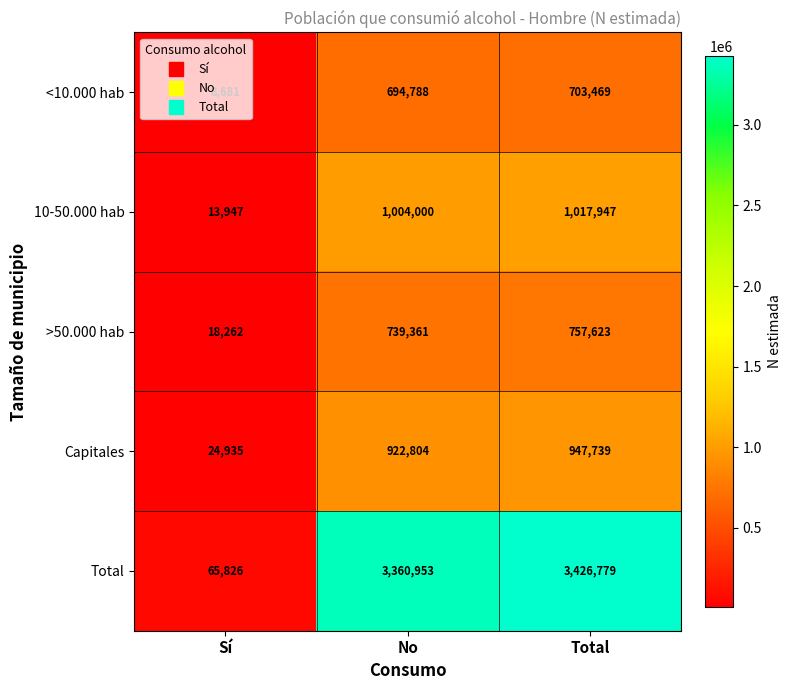

List the series in order of their peak value, highest first.

Total, 10-50.000 hab, Capitales, >50.000 hab, <10.000 hab